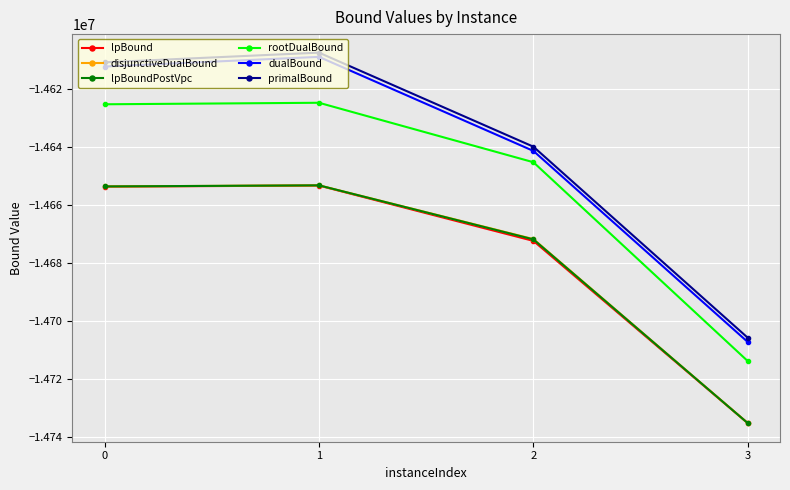

Which series has the largest range (max minus min)?

dualBound